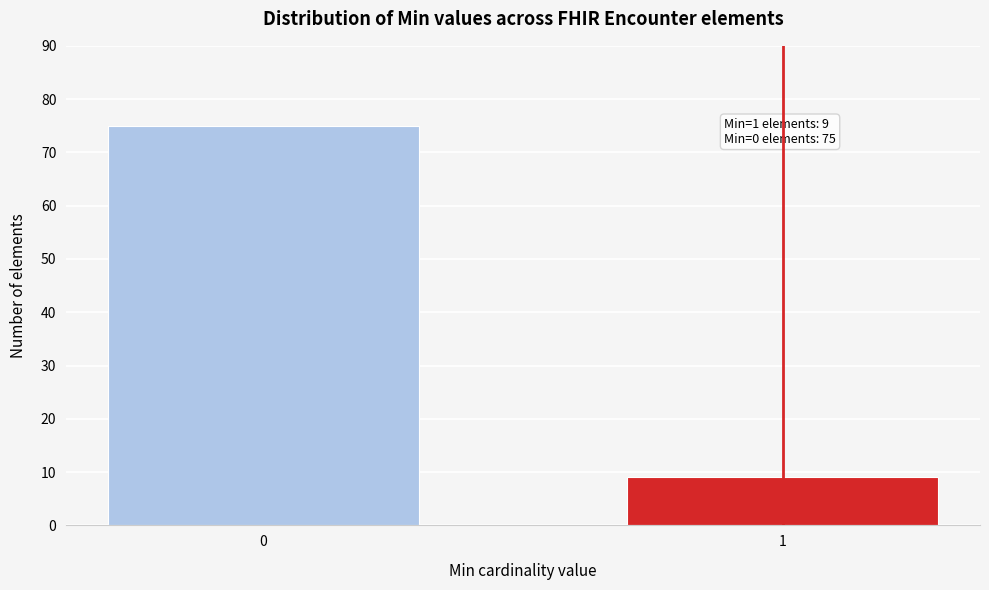

Reading left to right, what are all the values shown in this chart?

0=75	1=9